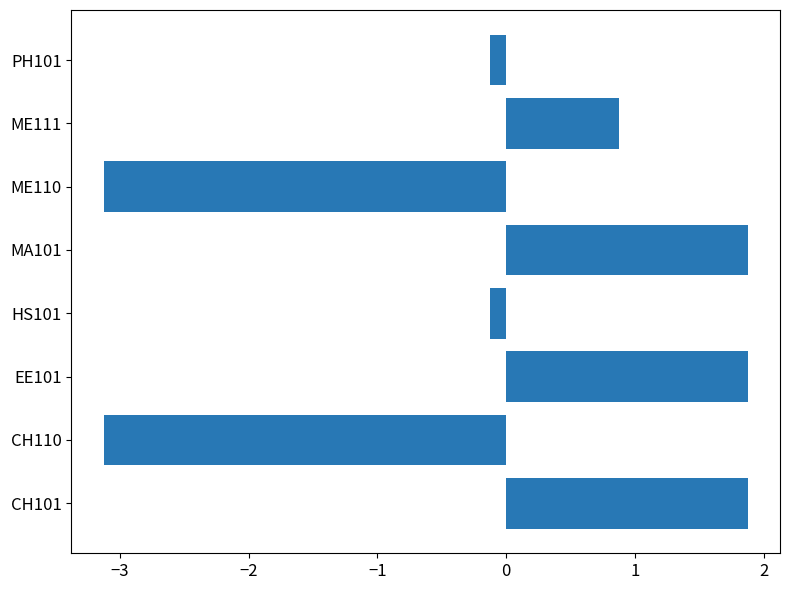

What is the smallest value displayed?

-3.1